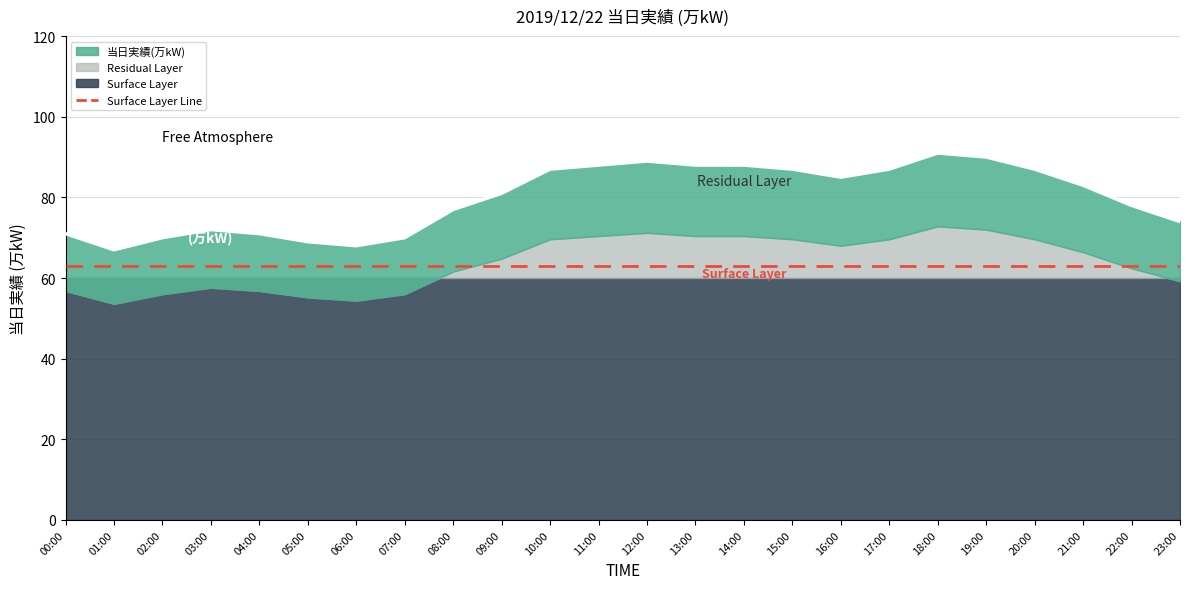

Where is the first local minimum?

01:00